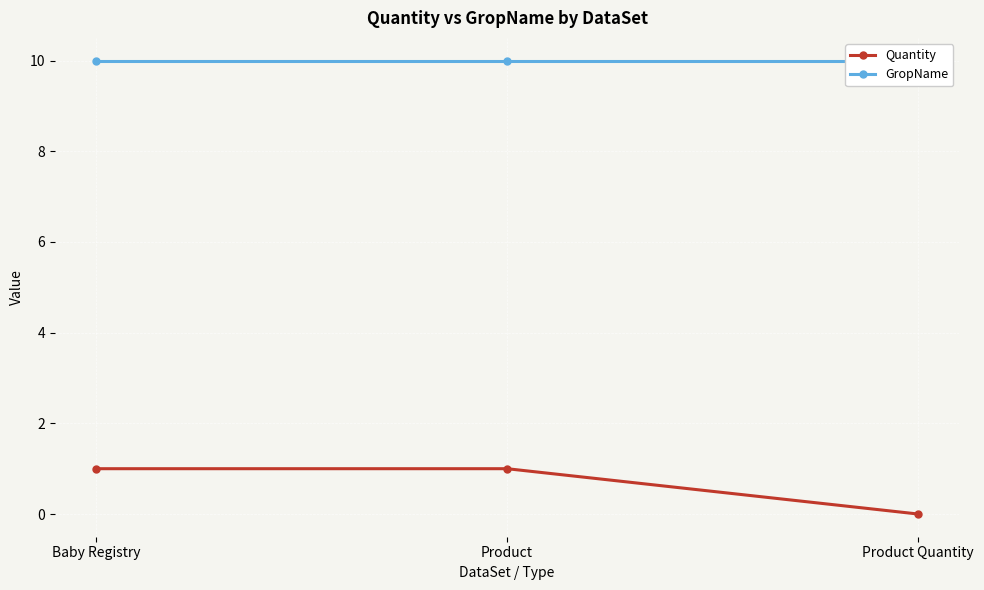

What is the label of the 1st point from the left?

Baby Registry